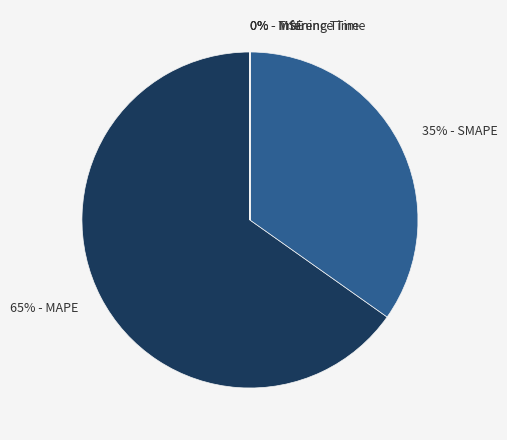

Is there any slice that represents more than half of the pie?

Yes